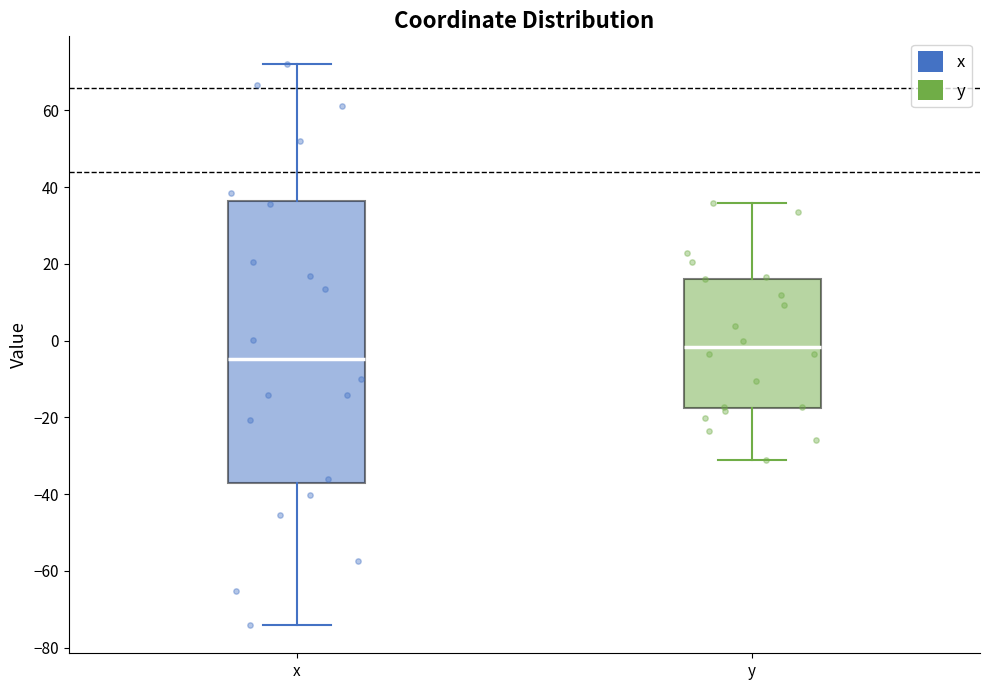

Which box's median line is the highest?

y